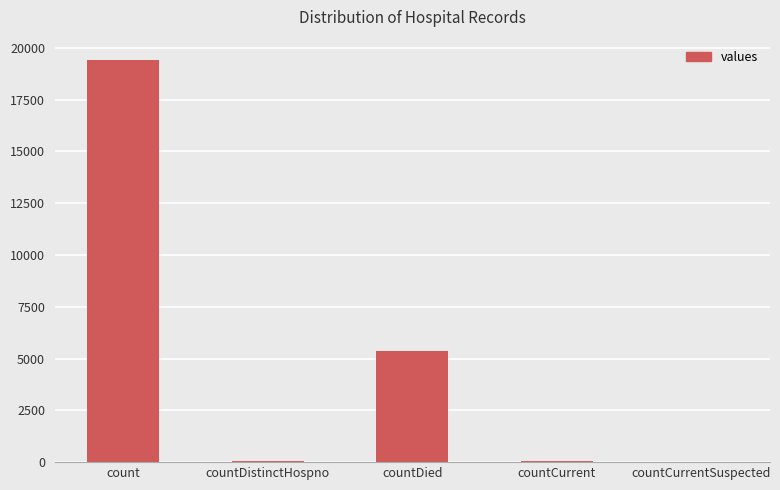

Count the number of data series in this chart.

1